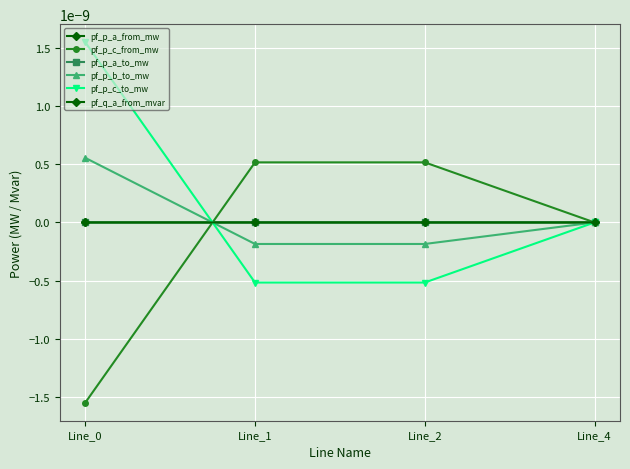

The value of pf_p_c_to_mw at Line_0 is 0.0. True or false?

False